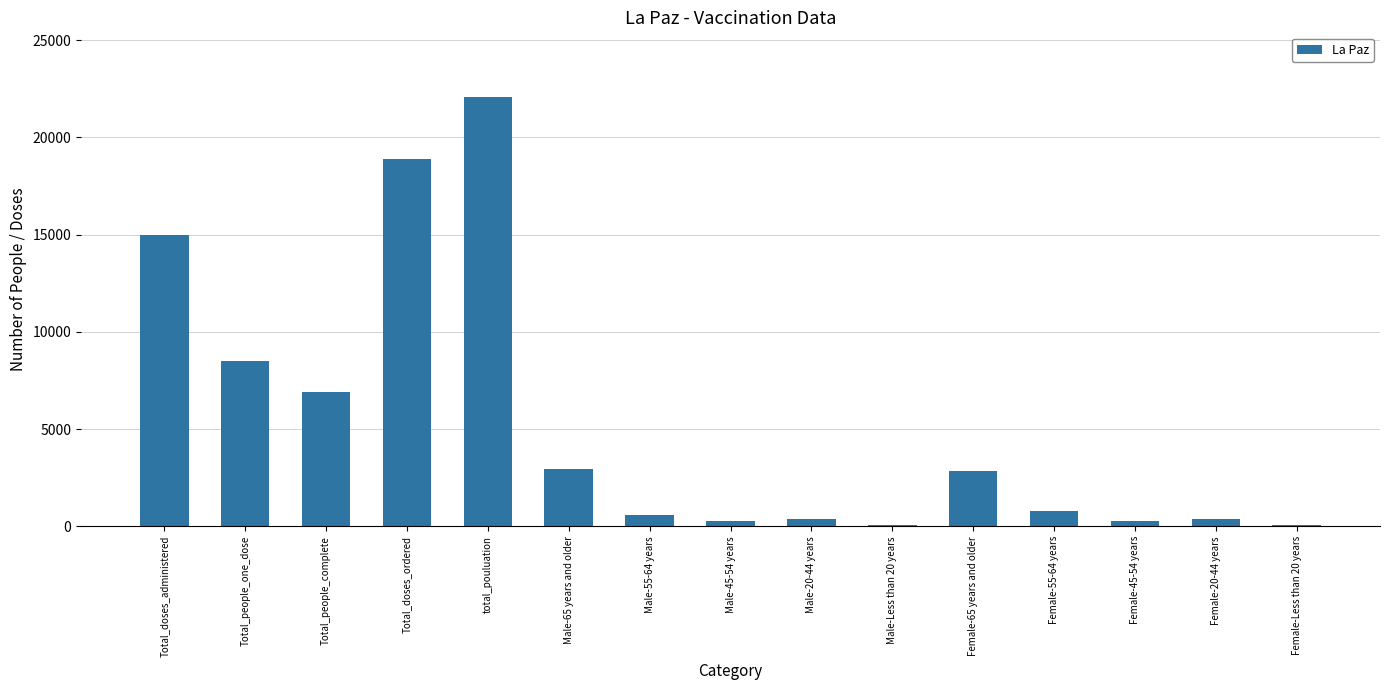

What is the change in value from Female-55-64 years to Female-45-54 years?

-475